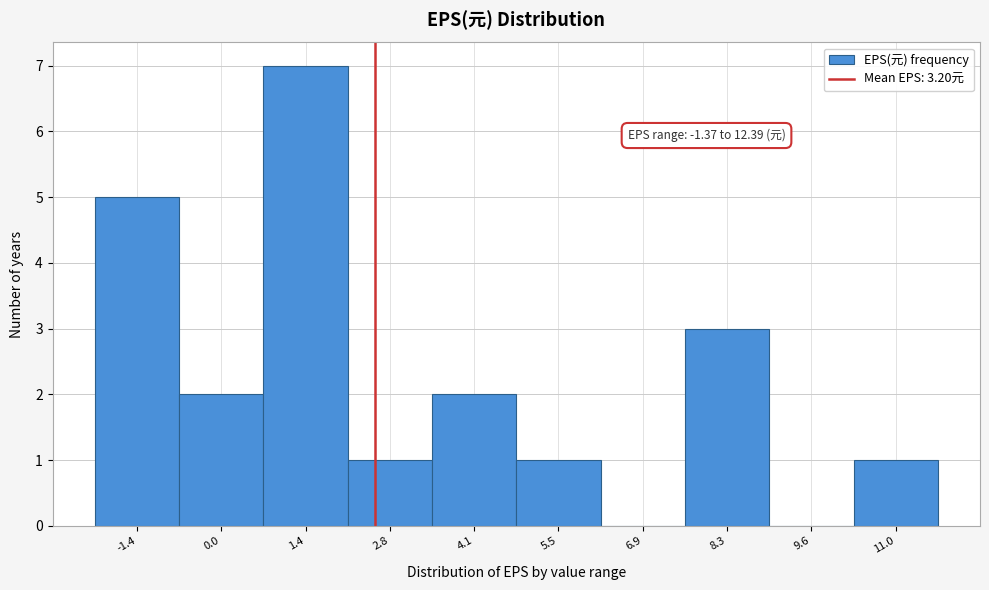

Reading left to right, what are all the values shown in this chart?

-1.4=5	0.0=2	1.4=7	2.8=1	4.1=2	5.5=1	6.9=0	8.3=3	9.6=0	11.0=1